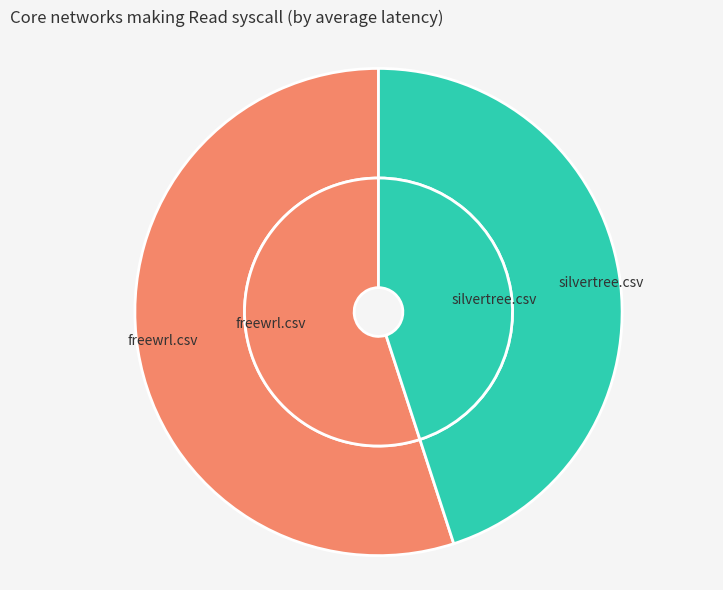

To the nearest percent, what is the difference between the silvertree.csv and freewrl.csv slice percentages?

10%